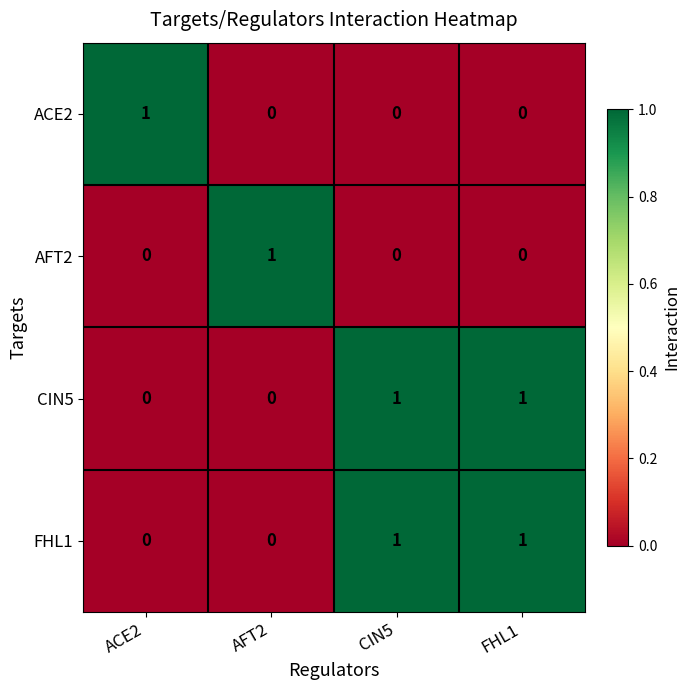

True or false: CIN5 has a value of 0 at ACE2.

True